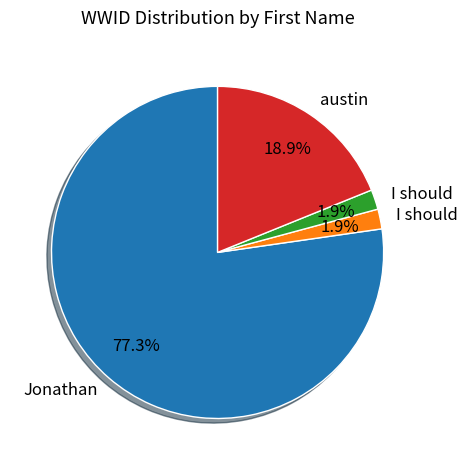

To the nearest percent, what is the average slice percentage?

25%